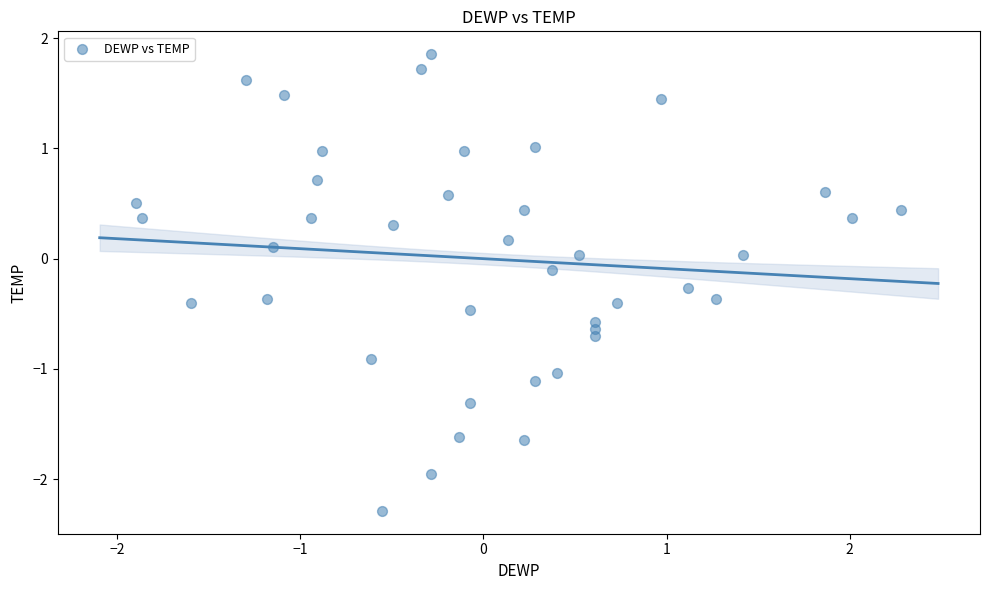

What is the range of Y values (max minus min)?

4.1